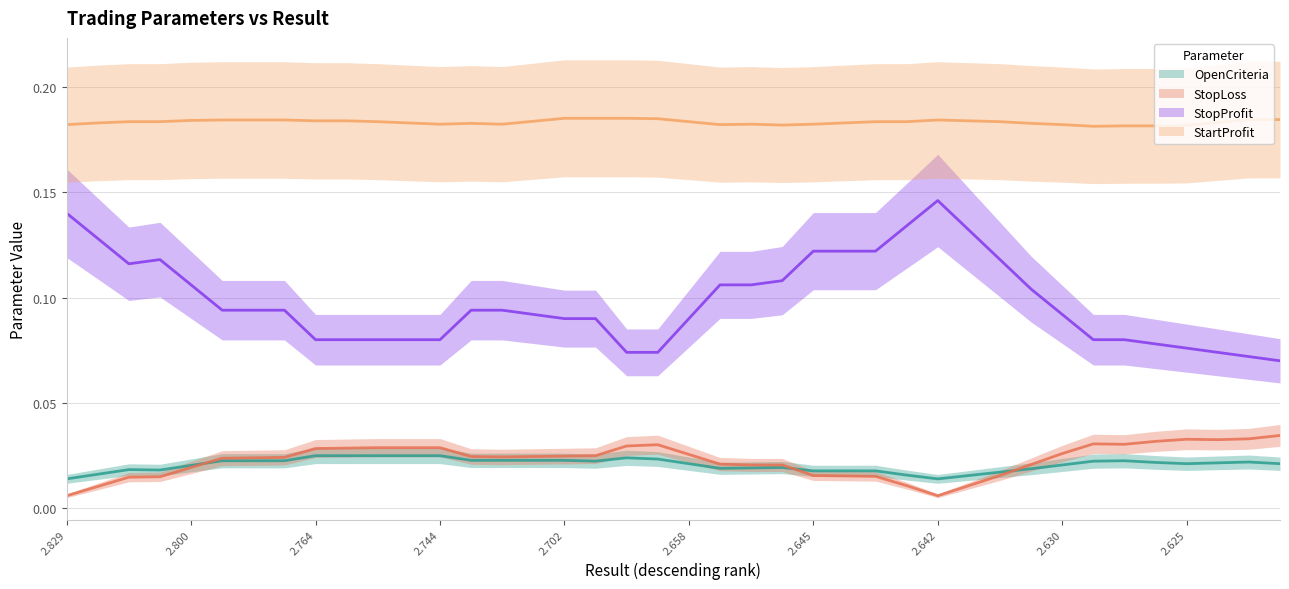

At how many categories does at least one series exceed 0?

40